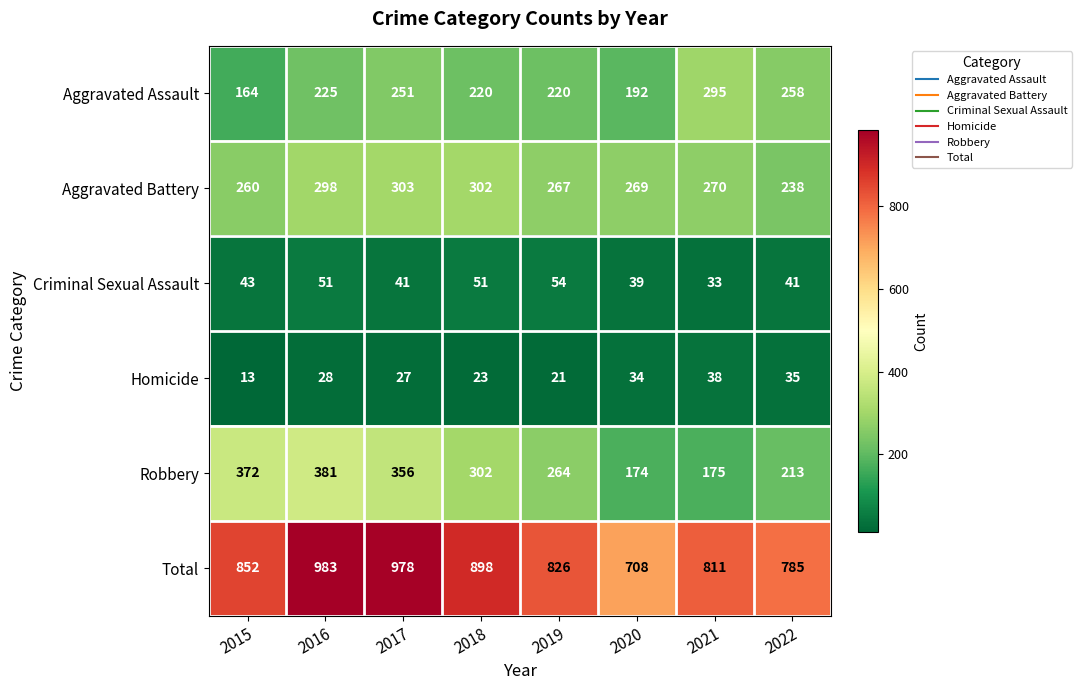

The value of Homicide at 2022 is 35. True or false?

True